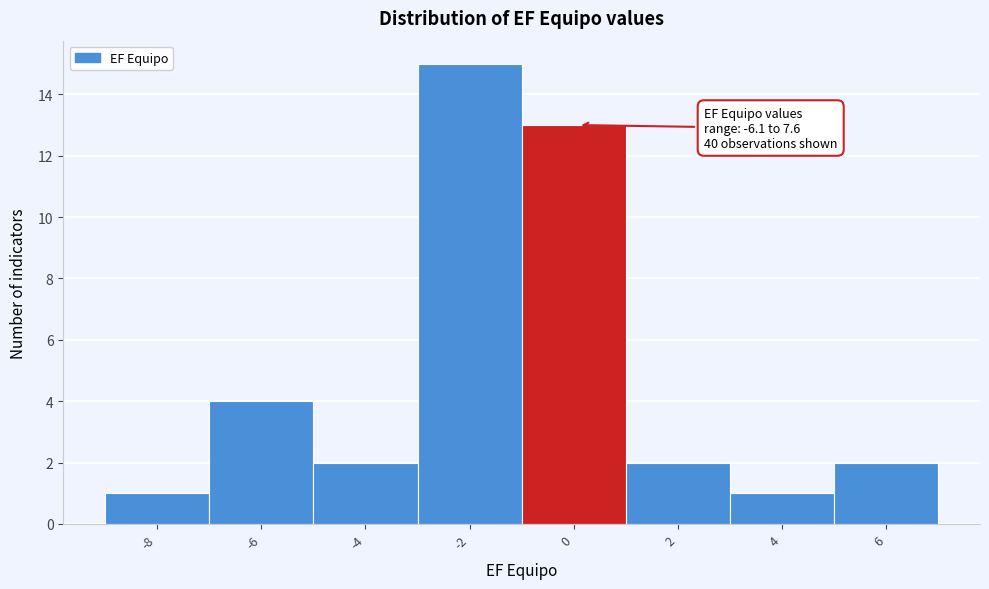

Reading right to left, what are all the values shown in this chart?

6=2	4=1	2=2	0=13	-2=15	-4=2	-6=4	-8=1